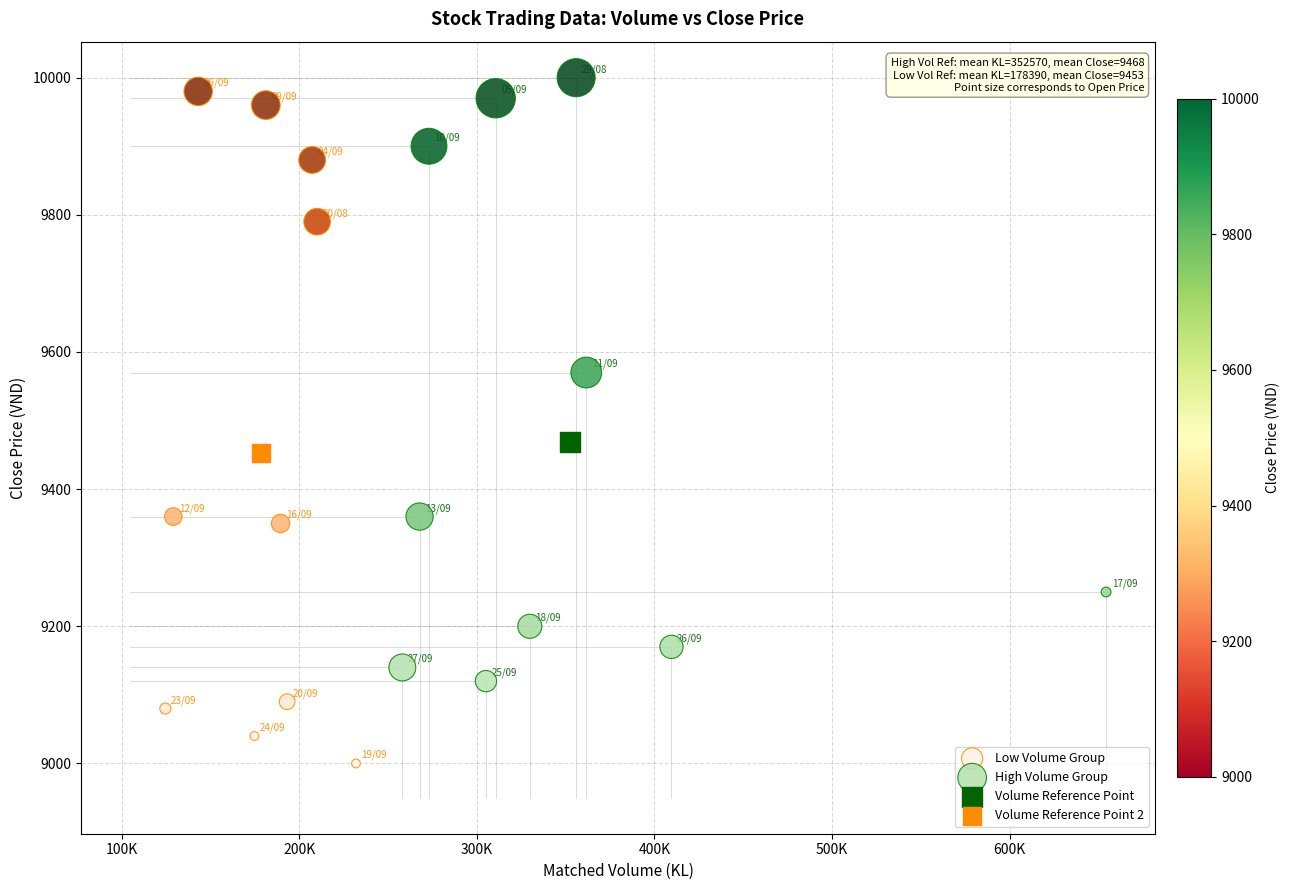

Which series reaches the minimum Y coordinate?

Low Volume Group